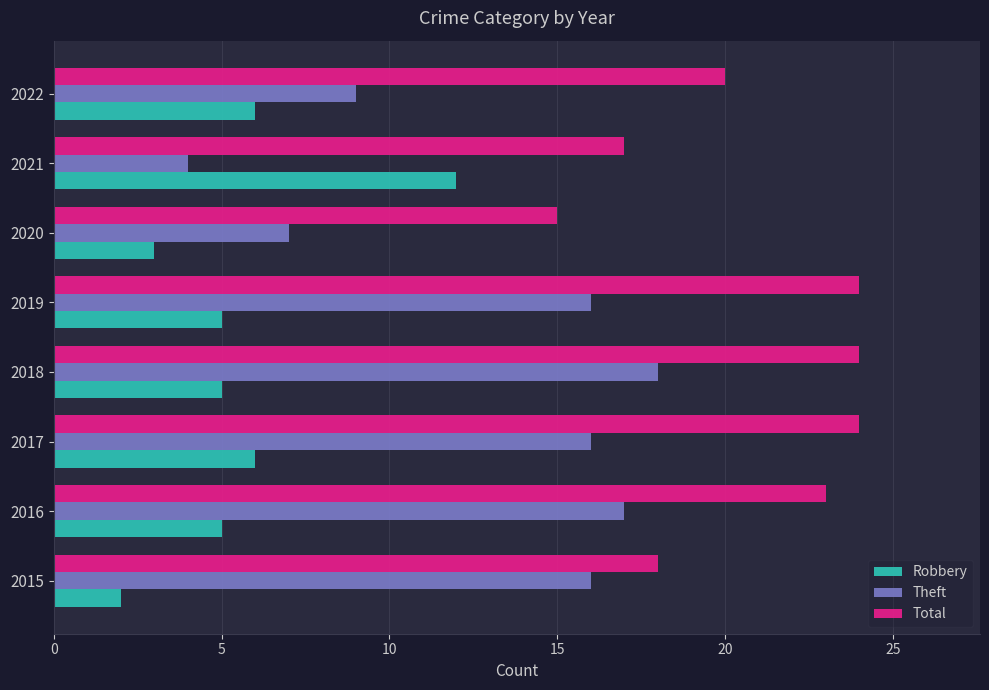

List the series in order of their peak value, highest first.

Total, Theft, Robbery